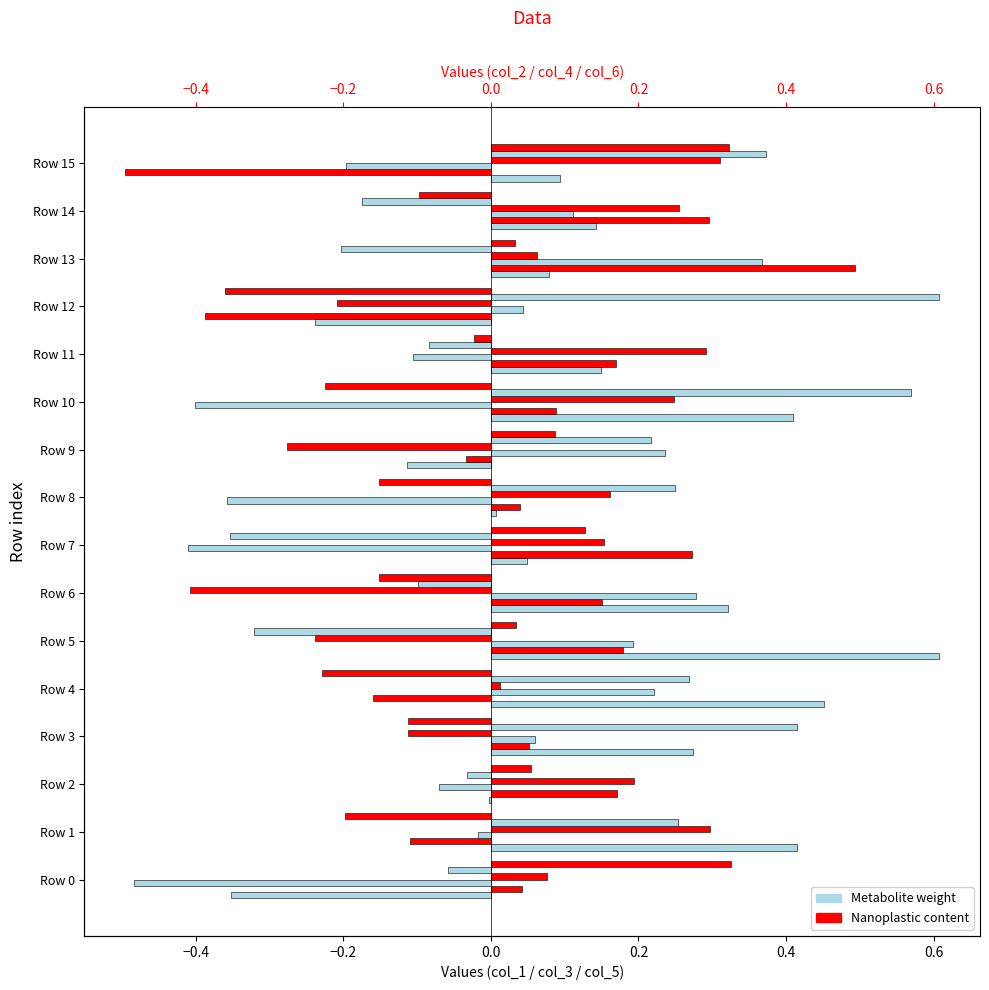

True or false: Nanoplastic content (col_6) has a value of -0.2 at Row 10.

True